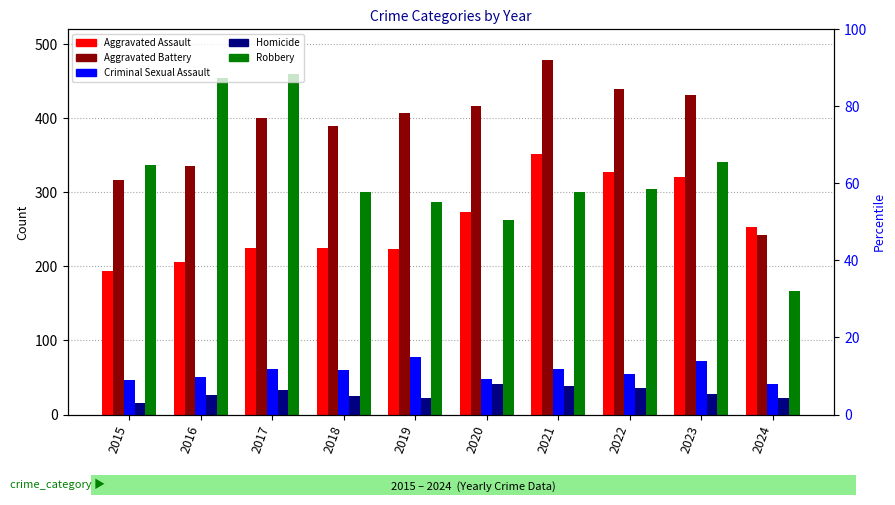

Is it true that Aggravated Assault equals 314 at 2018?

False